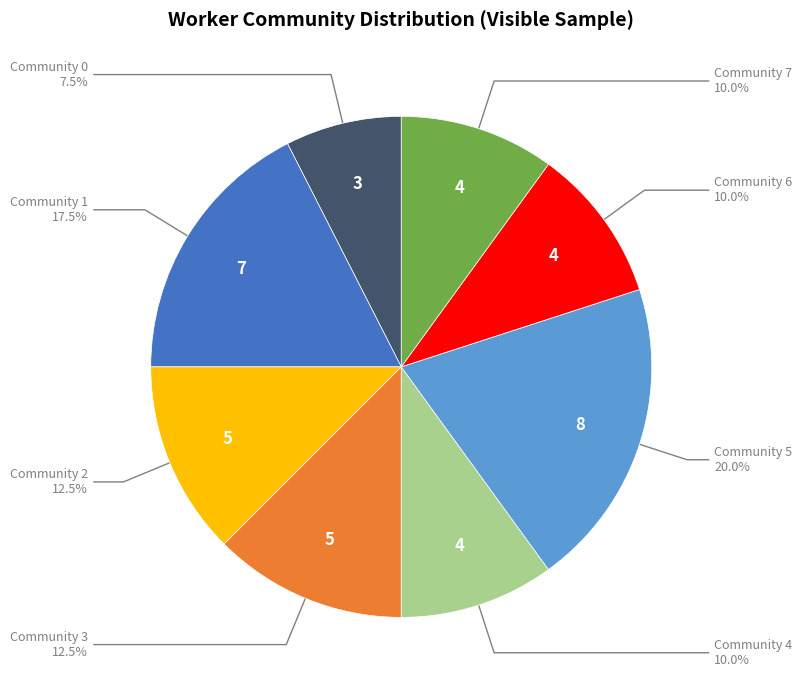

Which category has the smallest portion of the pie?

Community 0